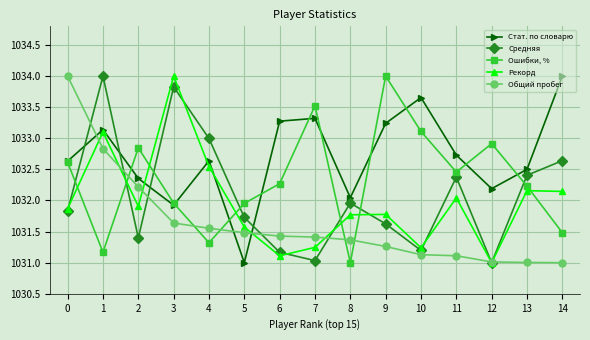

Between which two adjacent categories do Общий пробег and Стат. по словарю first intersect?

0 and 1